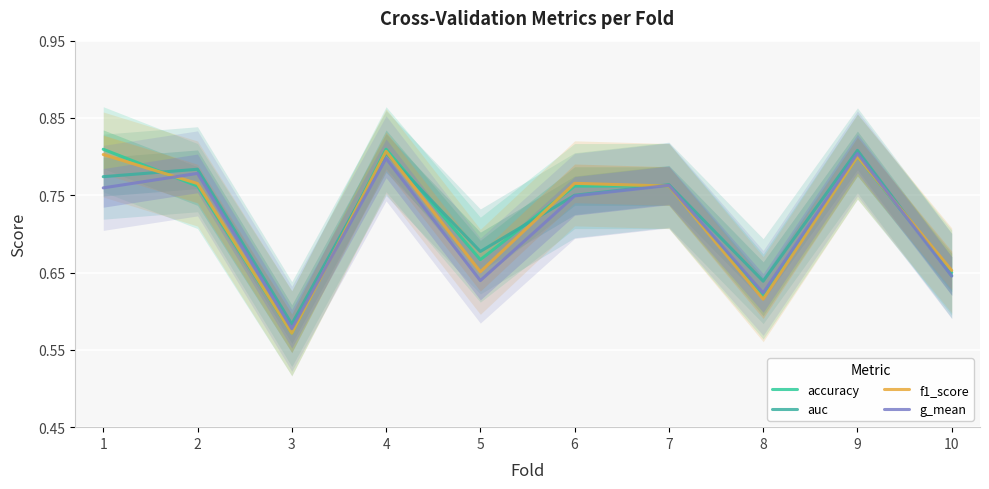

What is the value of the g_mean point at the 6th from the left?

0.7